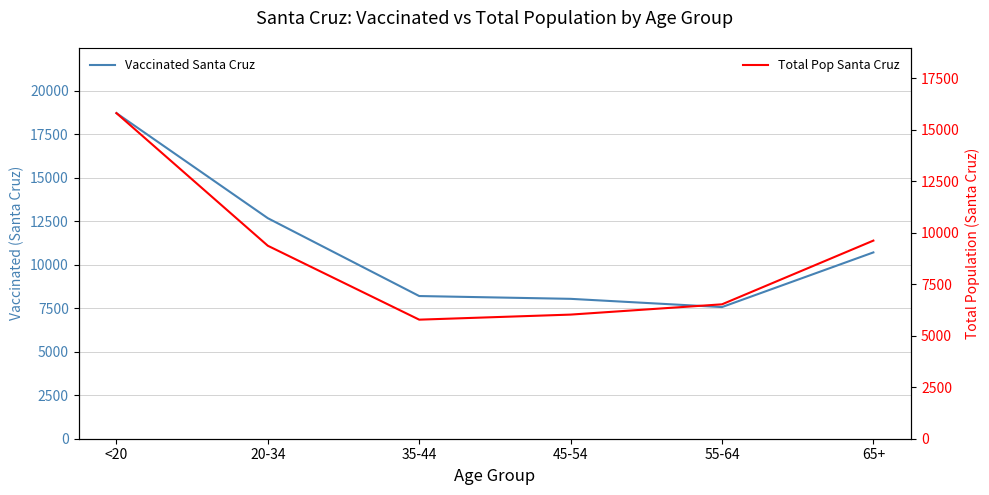

What is the value of the Vaccinated Santa Cruz point at the 6th from the left?

10701